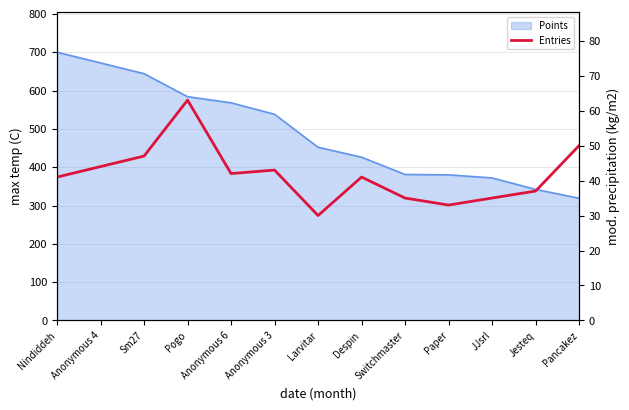

The chart shows a value of 35 at JJsrl. True or false?

True